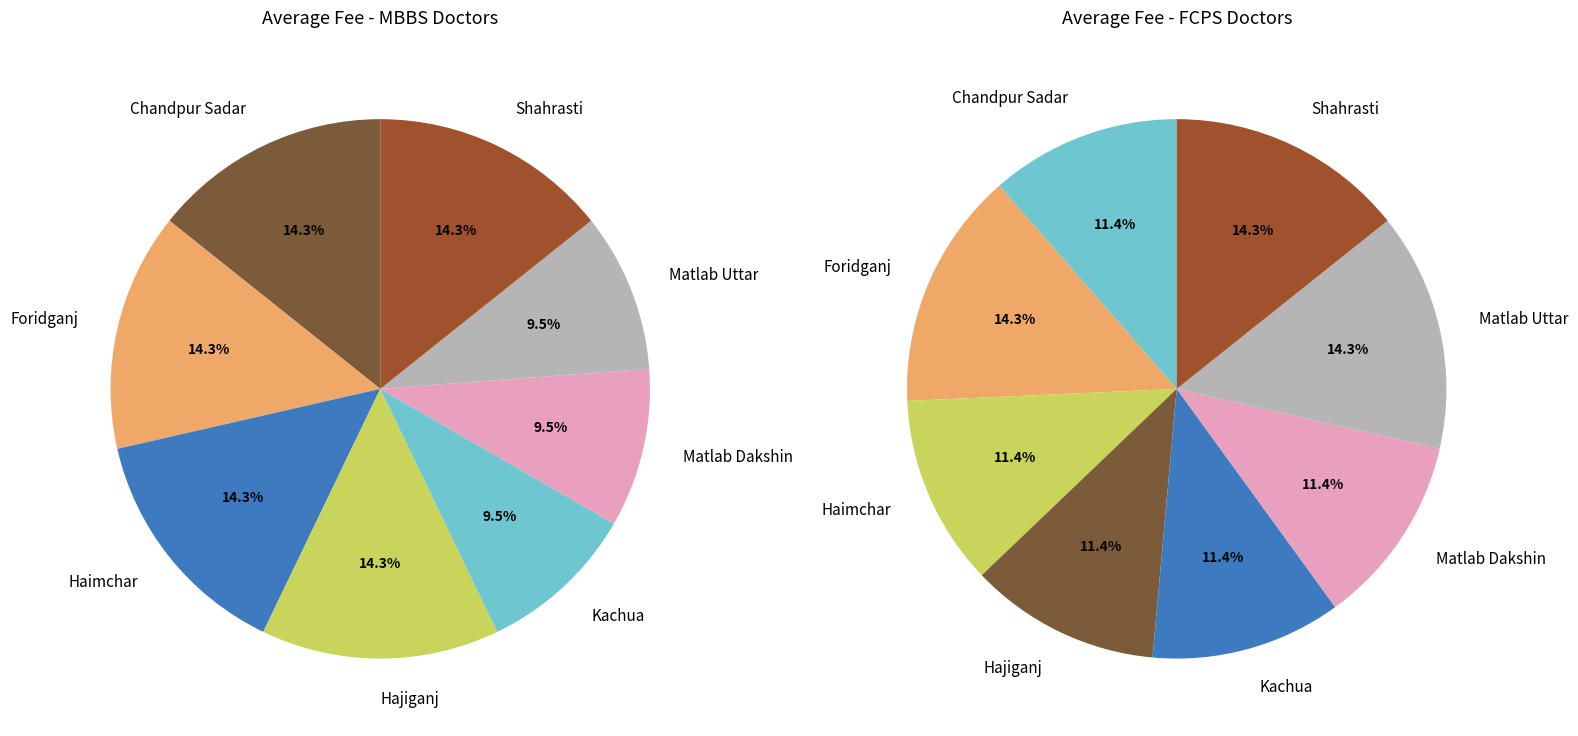

To the nearest percent, what percentage of the pie is Chandpur Sadar?

11%